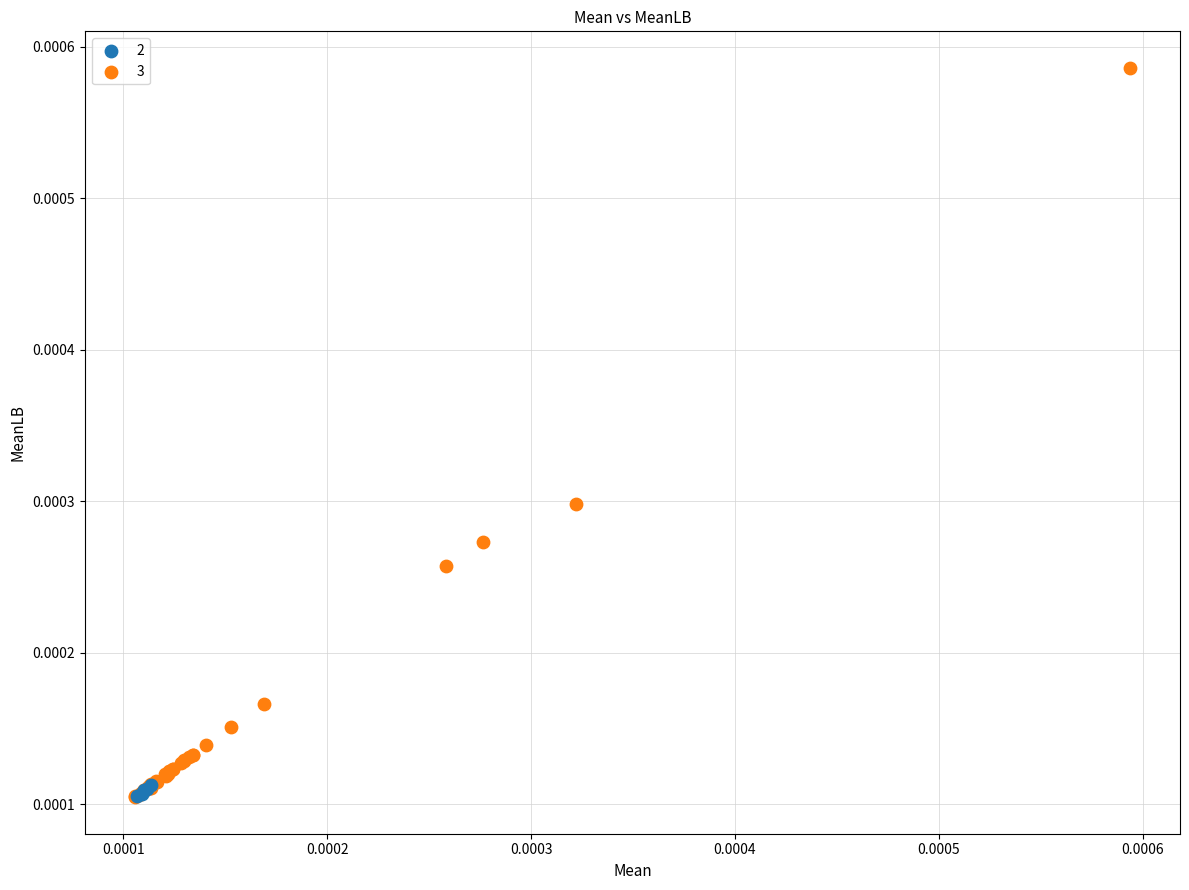

Which series has the widest spread of Y values?

3